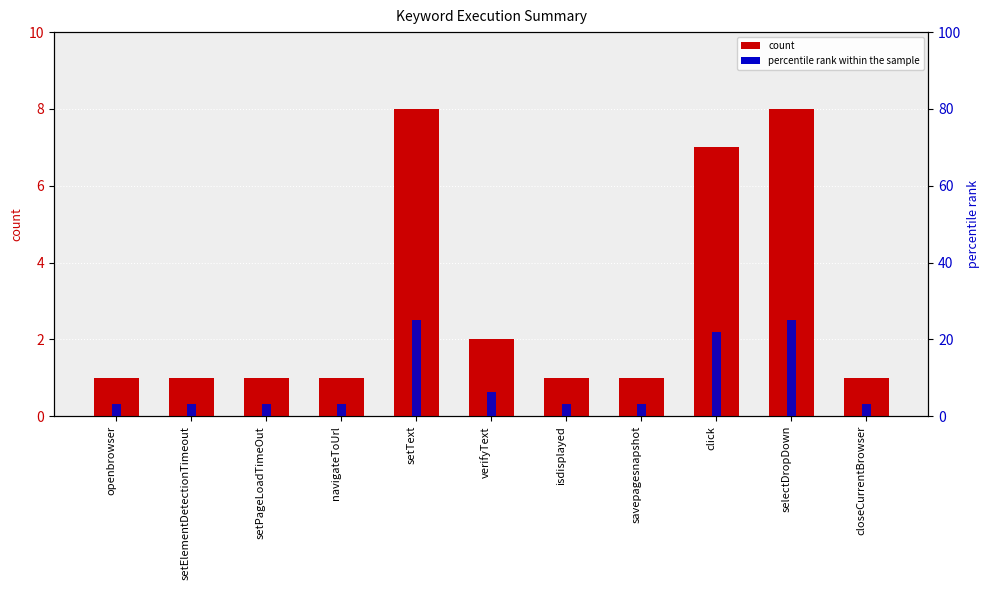

Is it true that count equals 11.1 at selectDropDown?

False